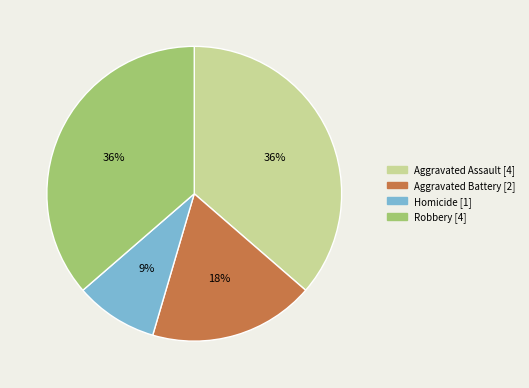

Count the number of slices in the pie.

4